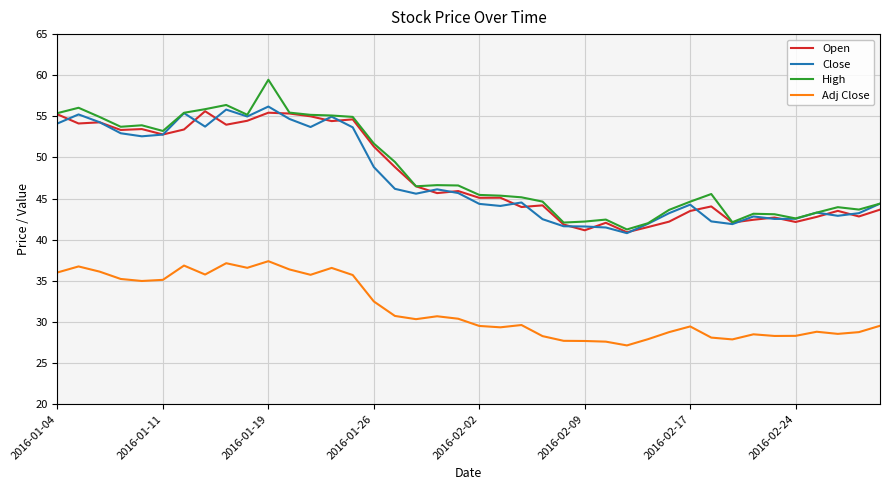

Which series has the widest spread of values?

High